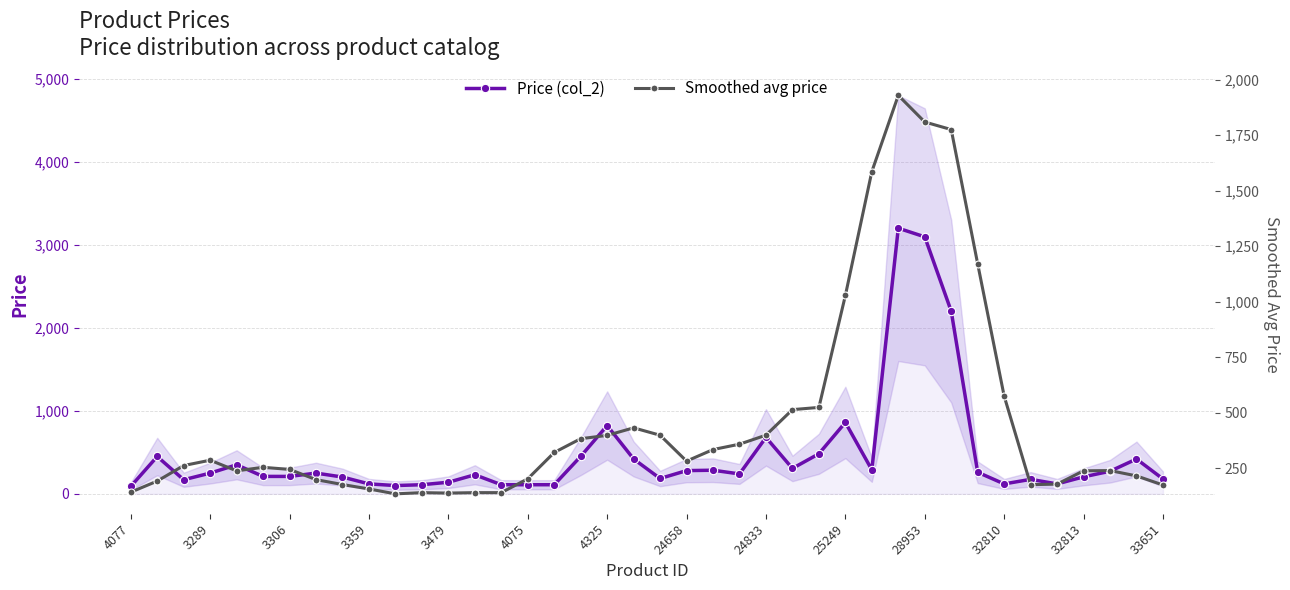

After their last crossing, which series has the higher values: Price (col_2) or Smoothed avg price?

Price (col_2)